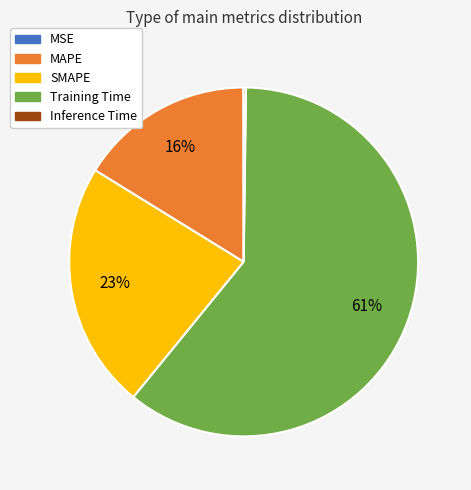

Do SMAPE and MAPE together represent more than half of the pie?

No